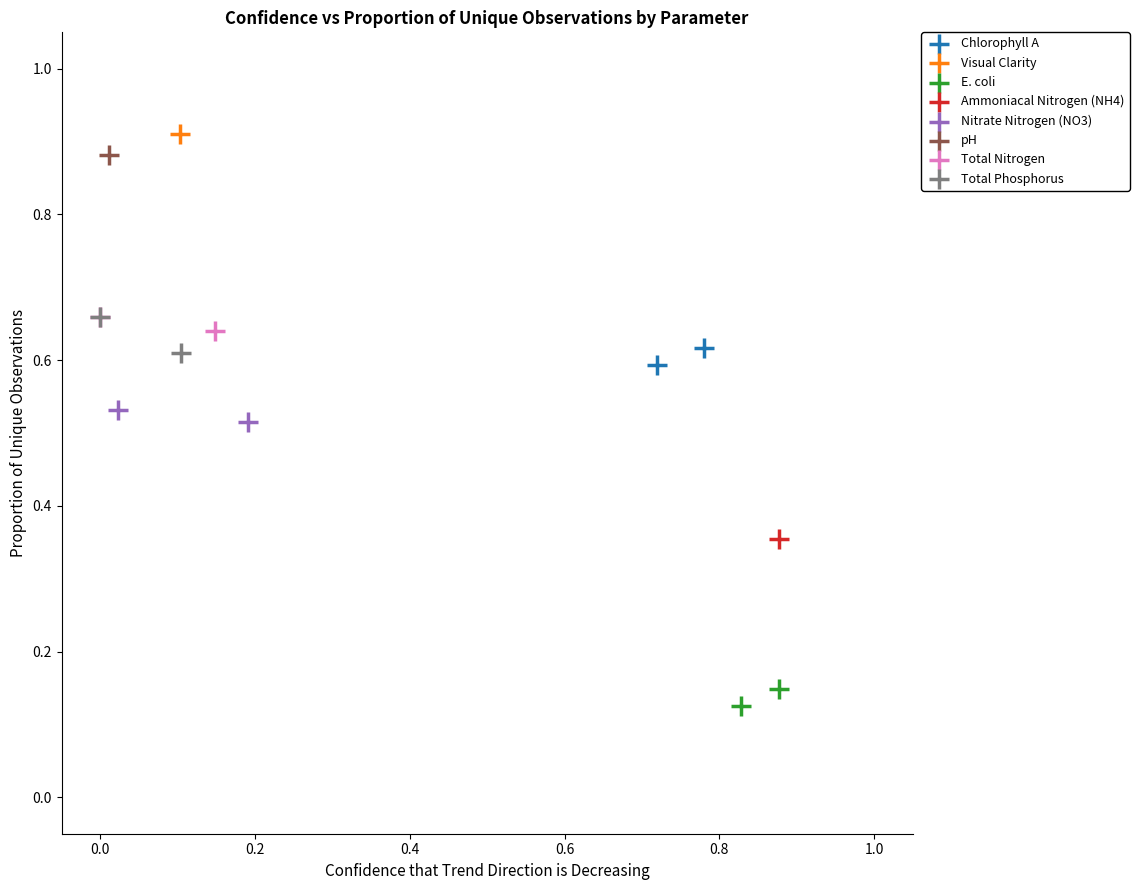

Which series contains the highest Y value?

Visual Clarity